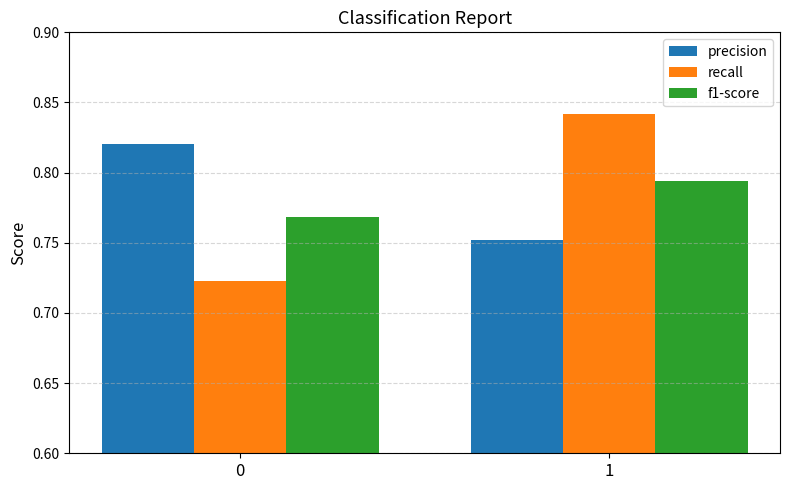

What is the total value across all series at 1?

2.4